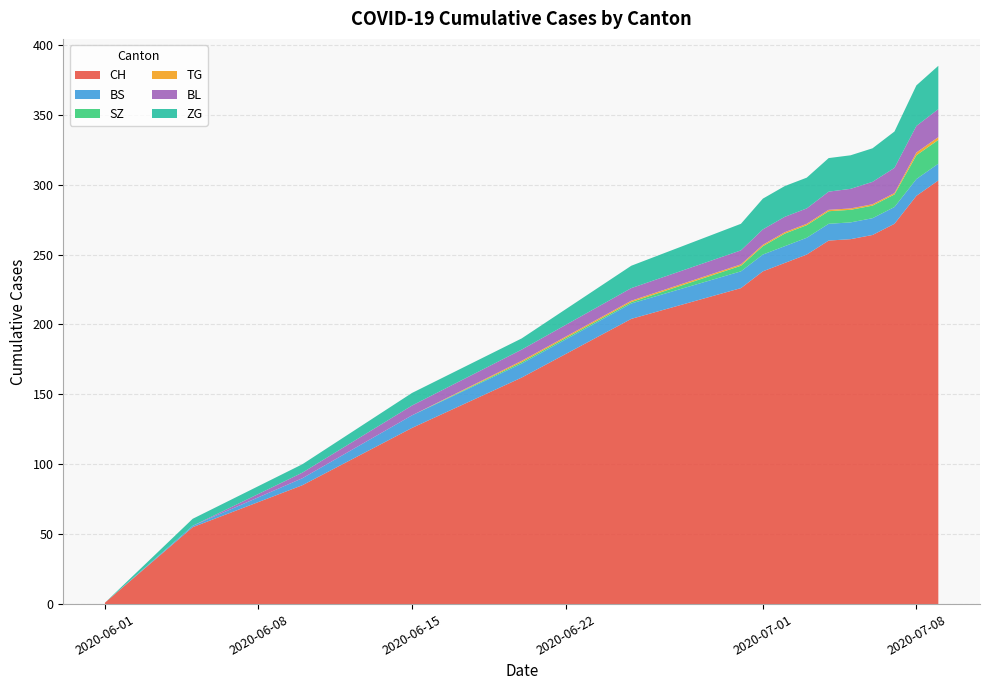

Reading left to right, what are all the values shown in this chart?

CH: 1	55	85	126	162	204	226	238	244	250	260	261	264	272	292	303
BS: 0	1	5	9	10	11	12	12	12	12	12	12	12	12	12	12
SZ: 0	0	0	0	1	1	4	6	9	9	9	9	9	9	17	17
TG: 0	0	0	0	1	1	1	1	1	1	1	1	1	1	2	2
BL: 0	0	4	7	8	9	10	11	11	11	13	14	16	18	19	20
ZG: 0	5	6	9	8	16	19	22	22	22	24	24	24	26	29	31